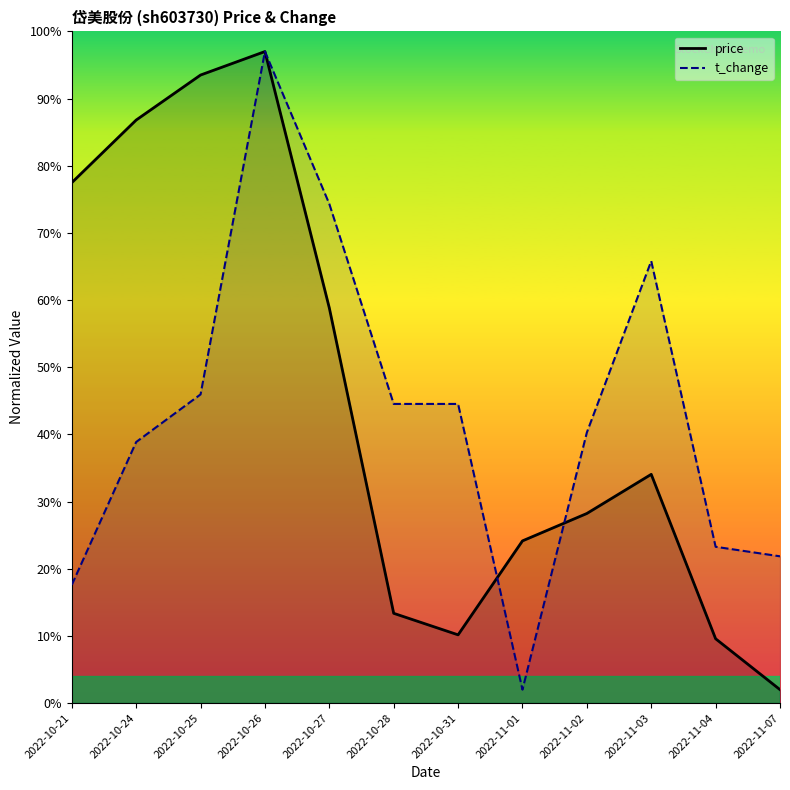

True or false: t_change and price cross at least once.

True